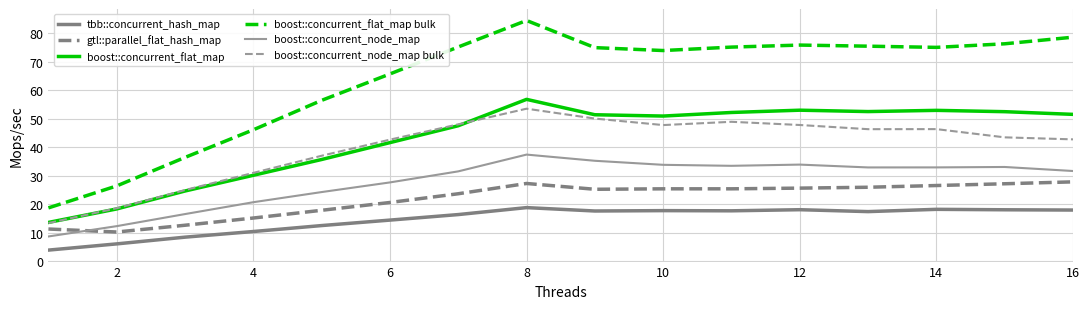

What is the maximum value for gtl::parallel_flat_hash_map?

27.9